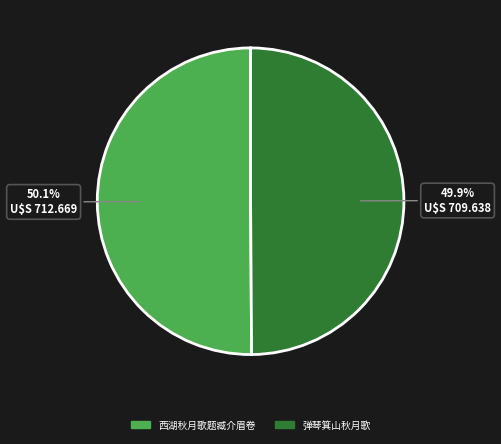

How many slices are in this pie chart?

2